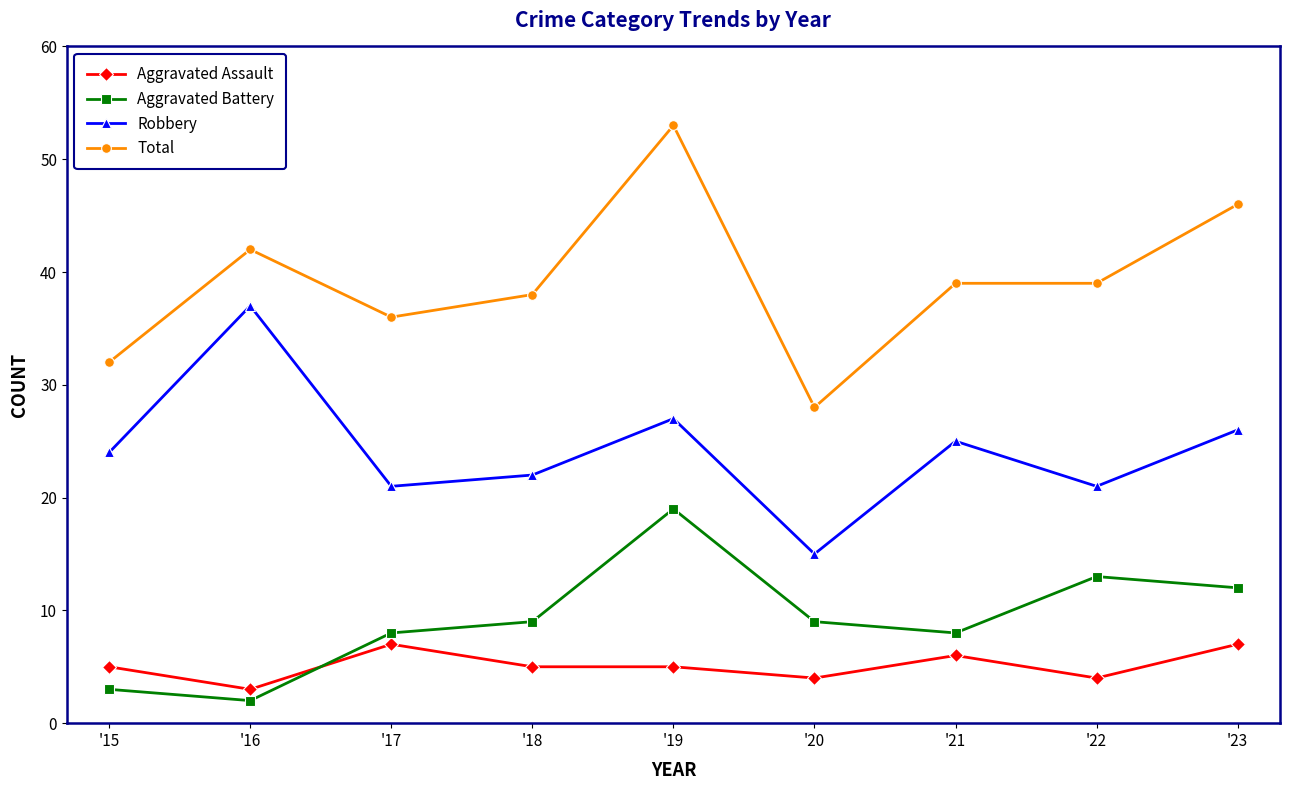

Is this an area chart (filled region under the line)?

No